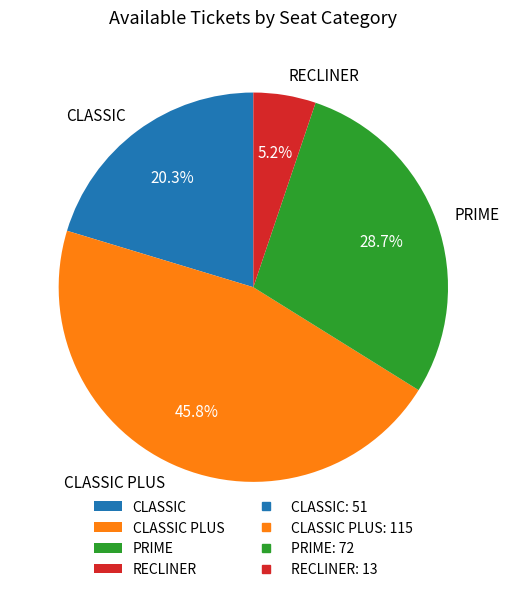

Which category has the biggest portion of the pie?

CLASSIC PLUS